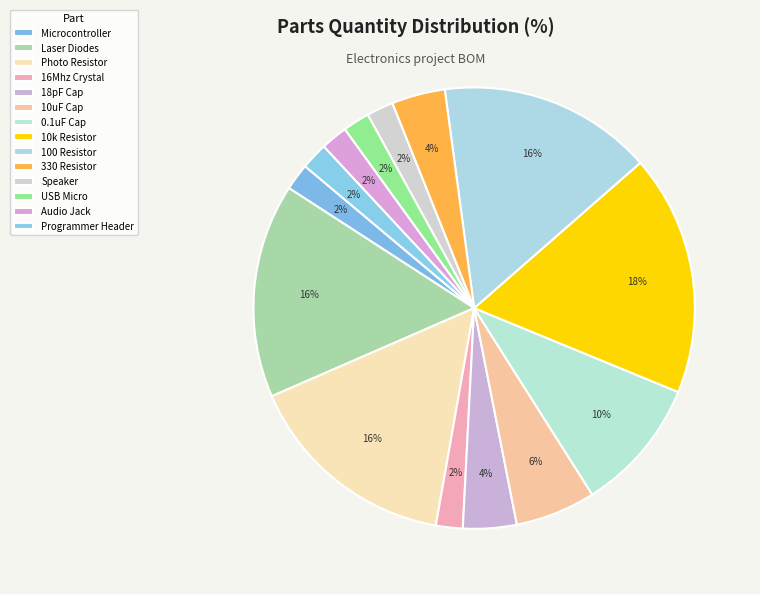

How many segments does this pie chart have?

14